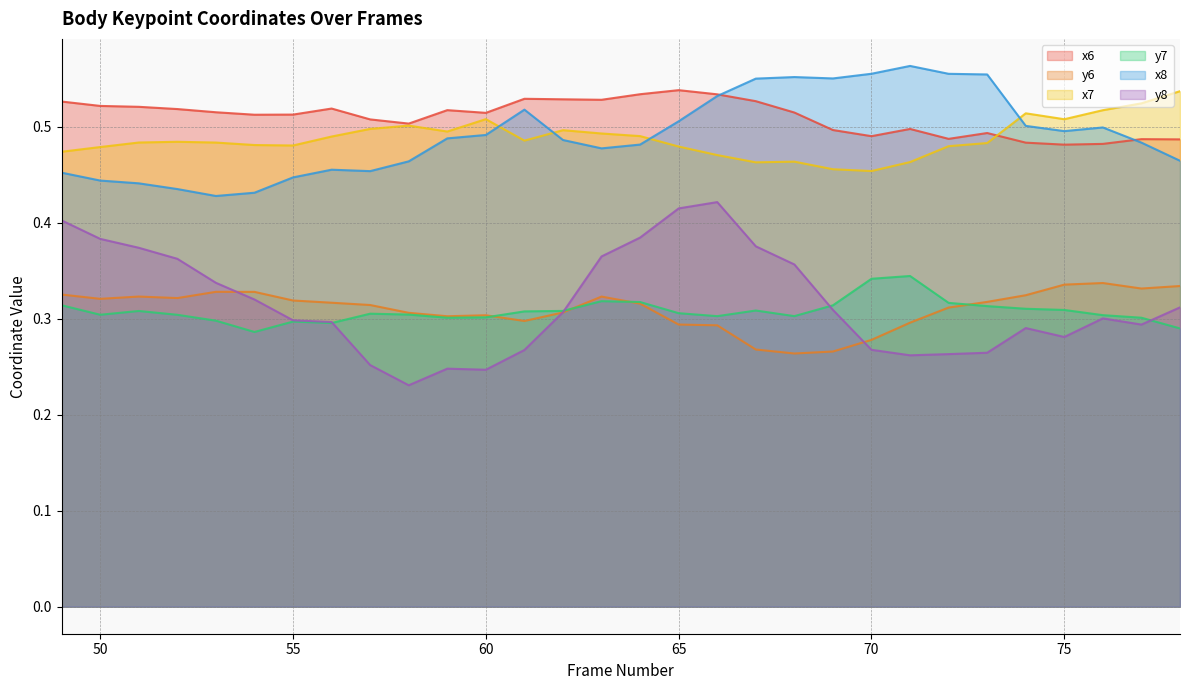

True or false: x7 and y6 cross at least once.

False